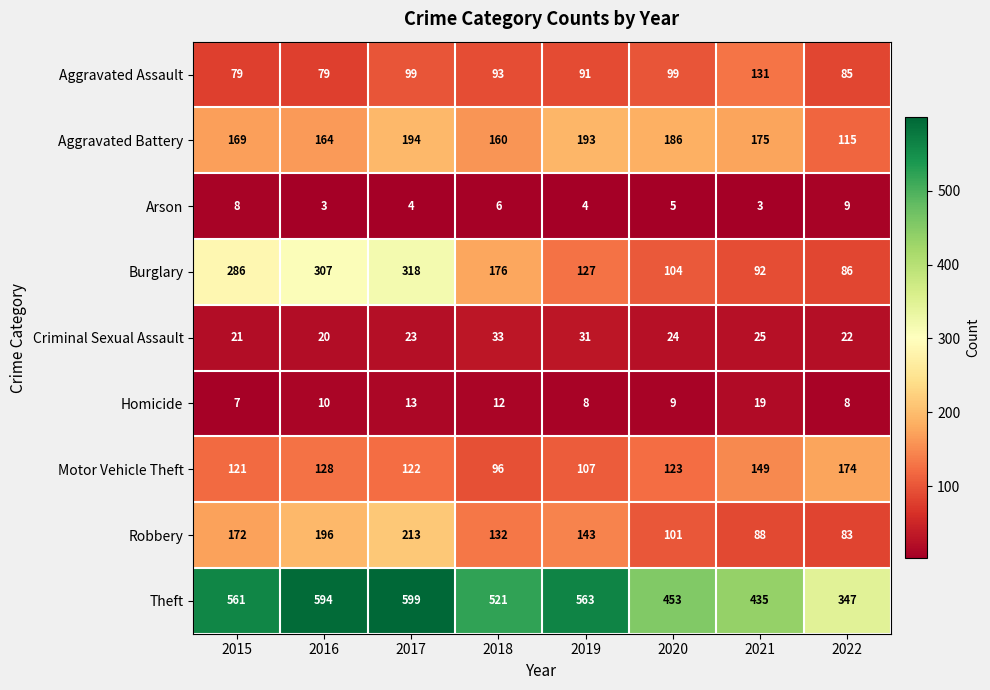

Is it true that Theft equals 229 at 2015?

False